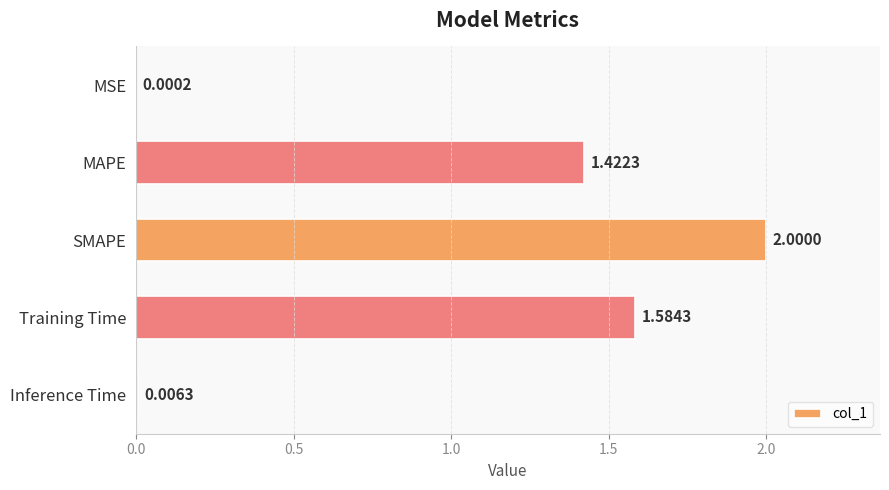

Where is the data nearest to the value 1?

MAPE